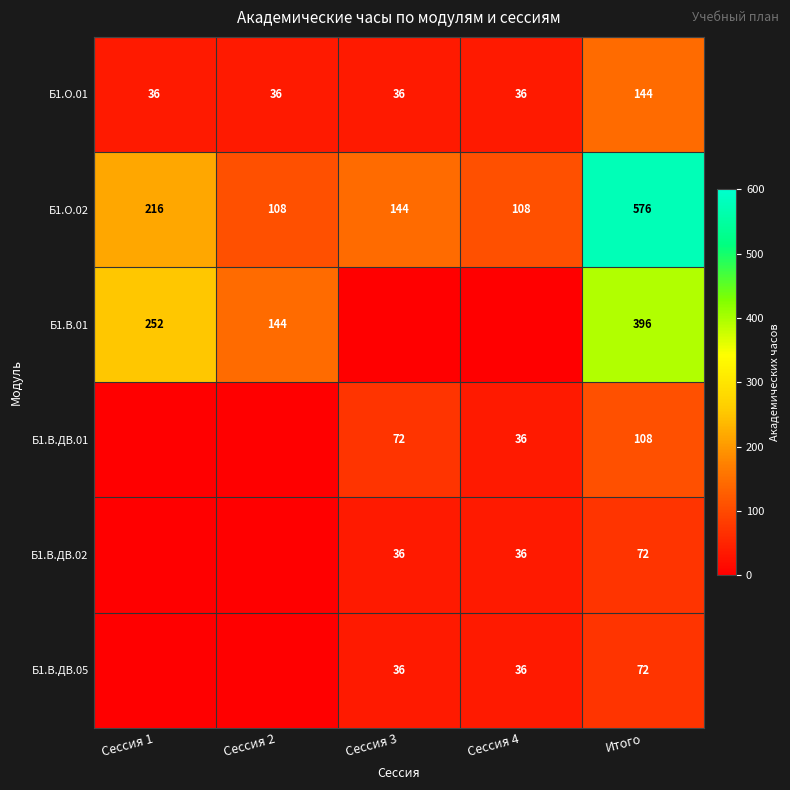

Is it true that Б1.В.01 equals 127 at Итого?

False